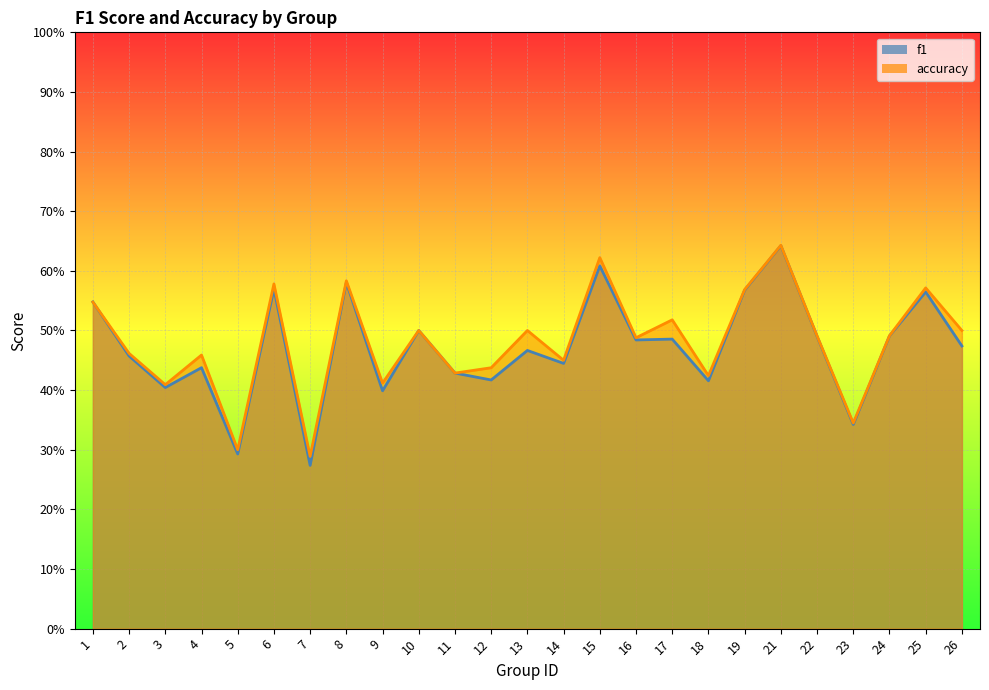

Where is the first local maximum for f1?

4